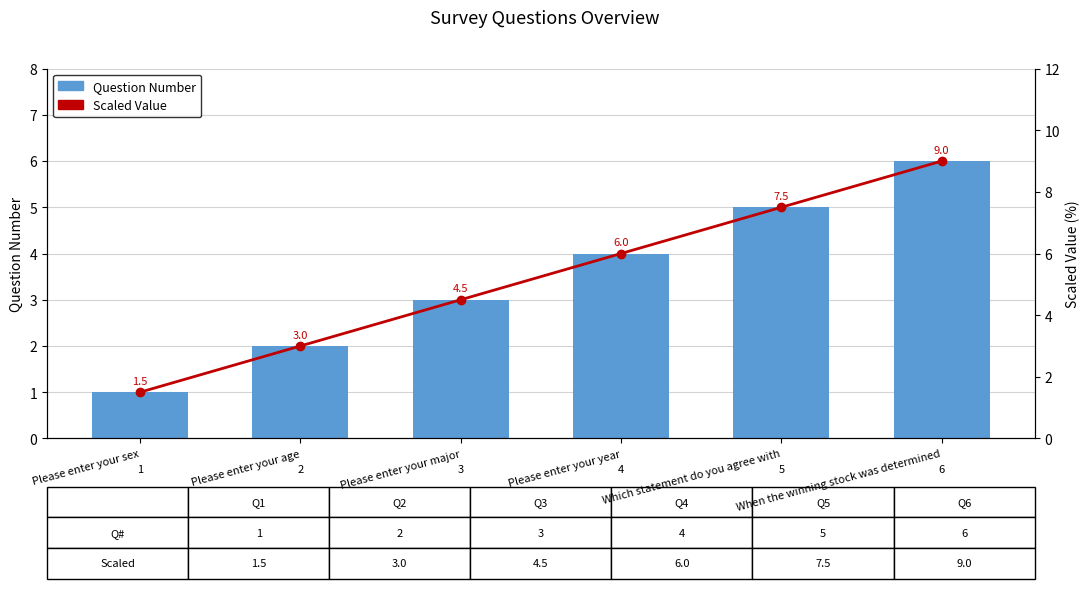

Which series changed the most between Which statement do you agree with and When the winning stock was determined?

Scaled Value